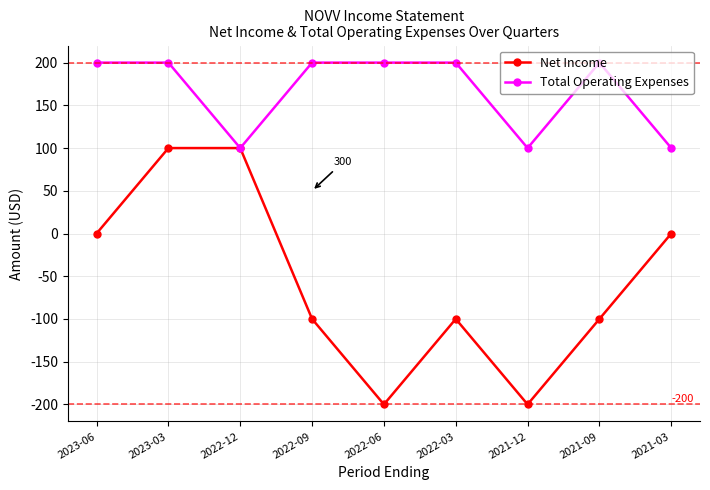

What is the highest value of the Net Income series?

100